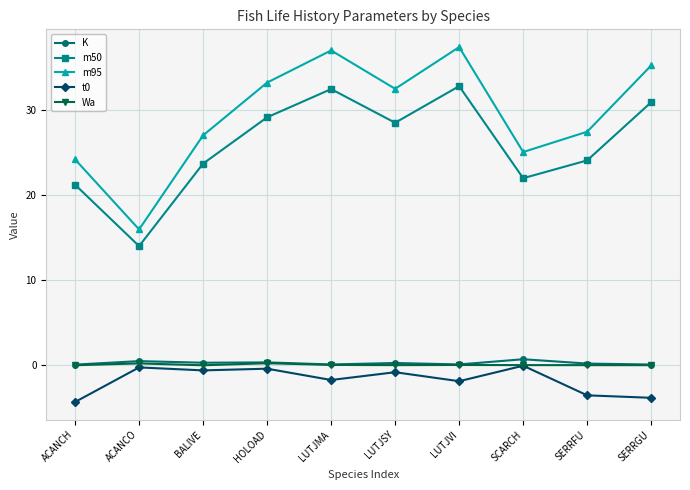

What is the difference between the maximum and second lowest values in the K series?

0.6